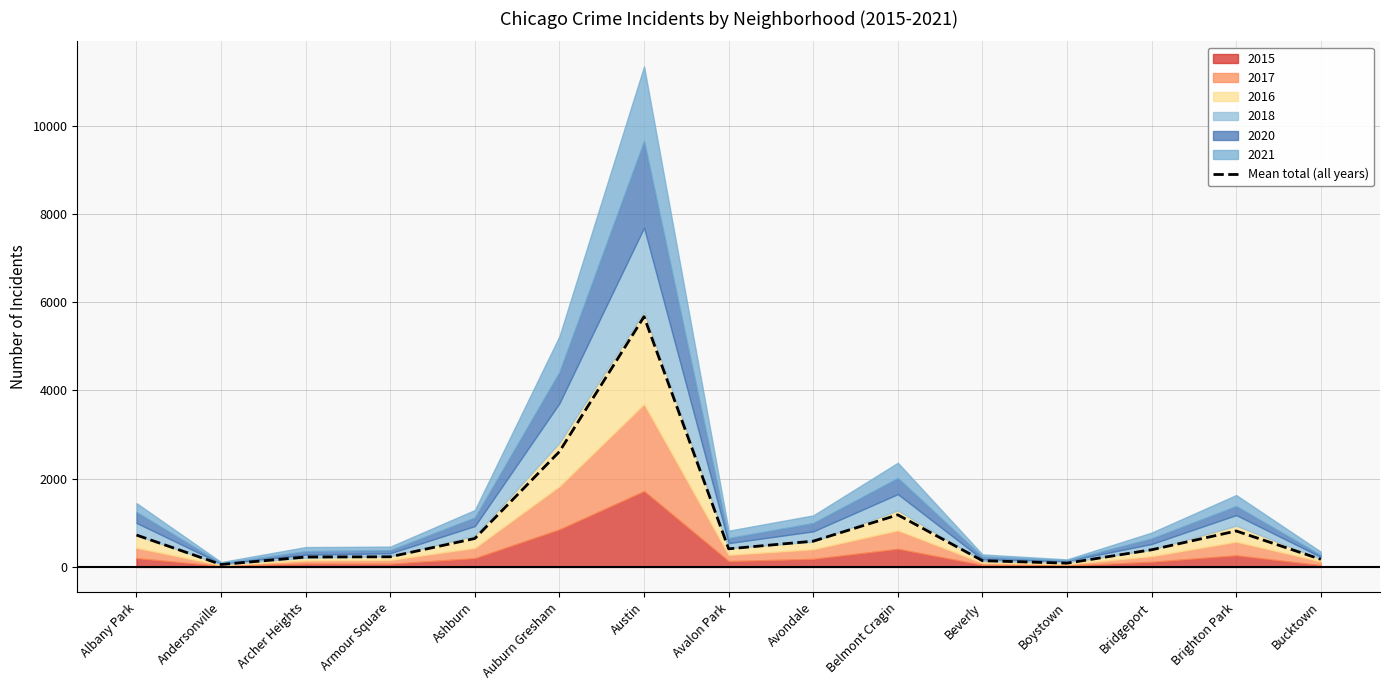

The value at Austin is 5671.5. True or false?

True